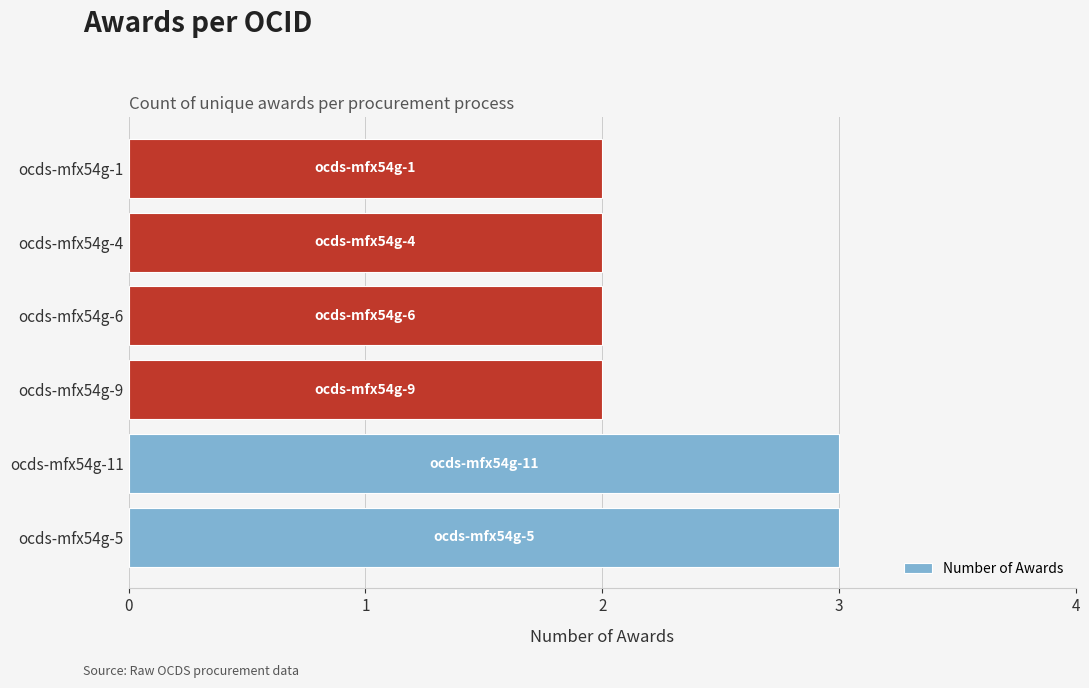

What is the ratio of the value at ocds-mfx54g-11 to the value at ocds-mfx54g-1?

1.5